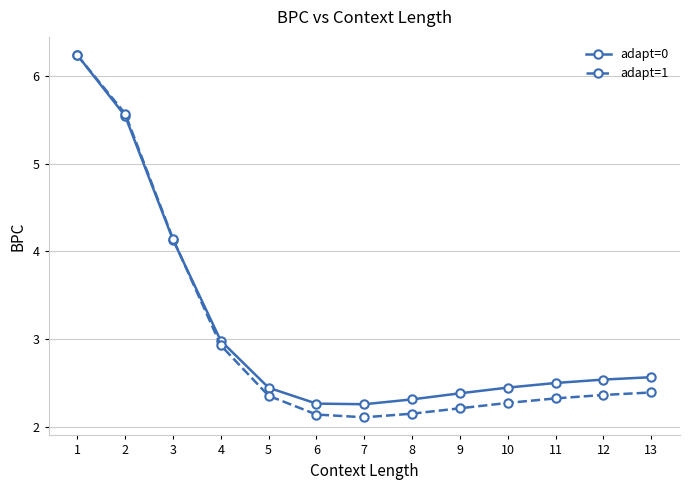

In adapt=0, how many points are lower than both neighbors (excluding endpoints)?

1